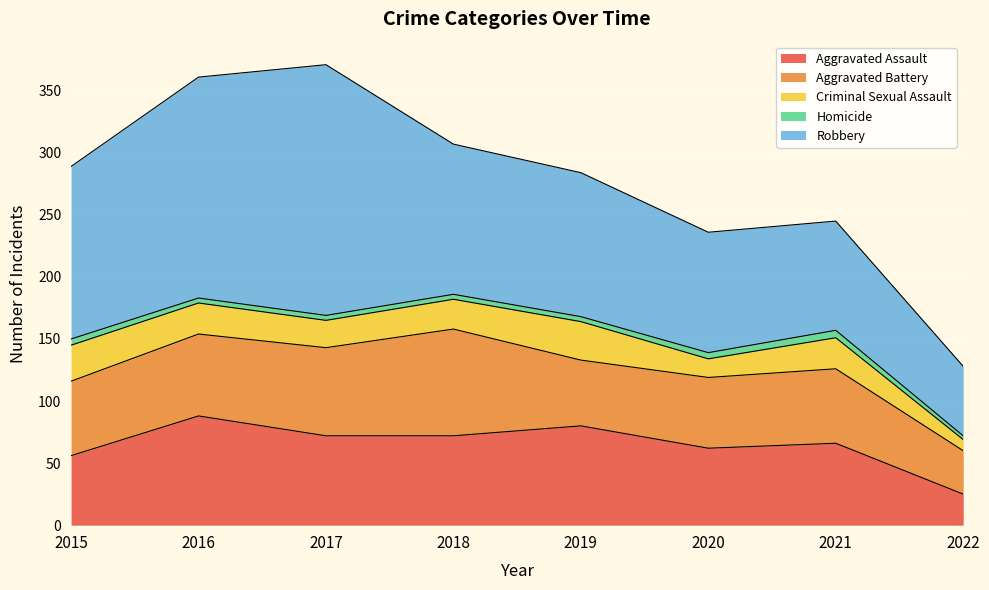

True or false: Robbery has a value of 116 at 2019.

True